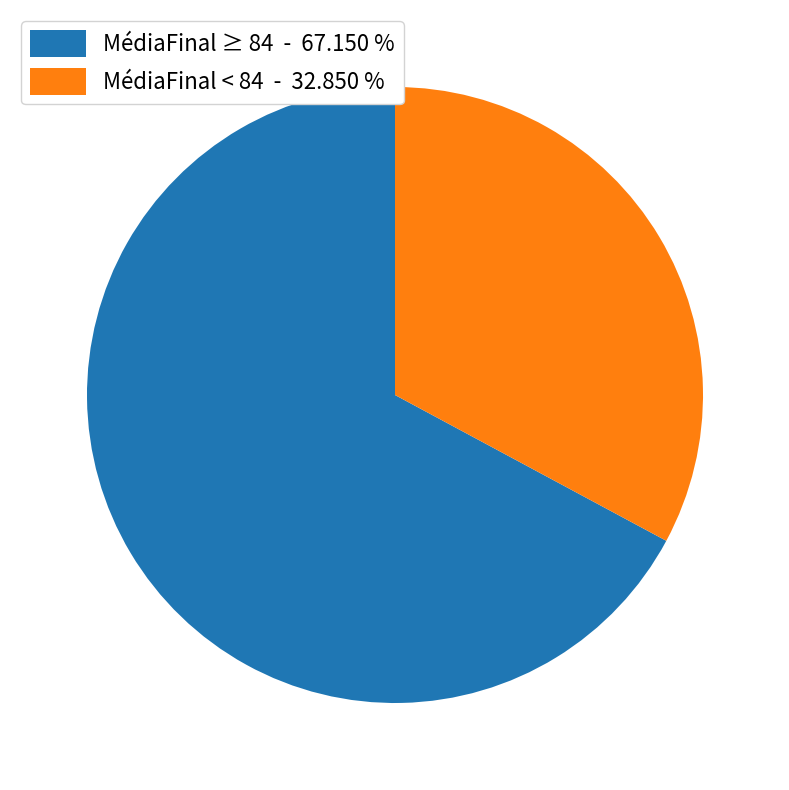

Which category has the biggest portion of the pie?

MédiaFinal ≥ 84 - 67.150 %